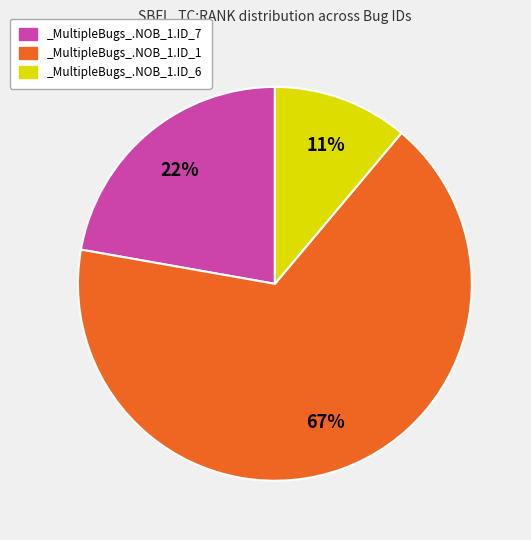

Does any single category account for the majority?

Yes